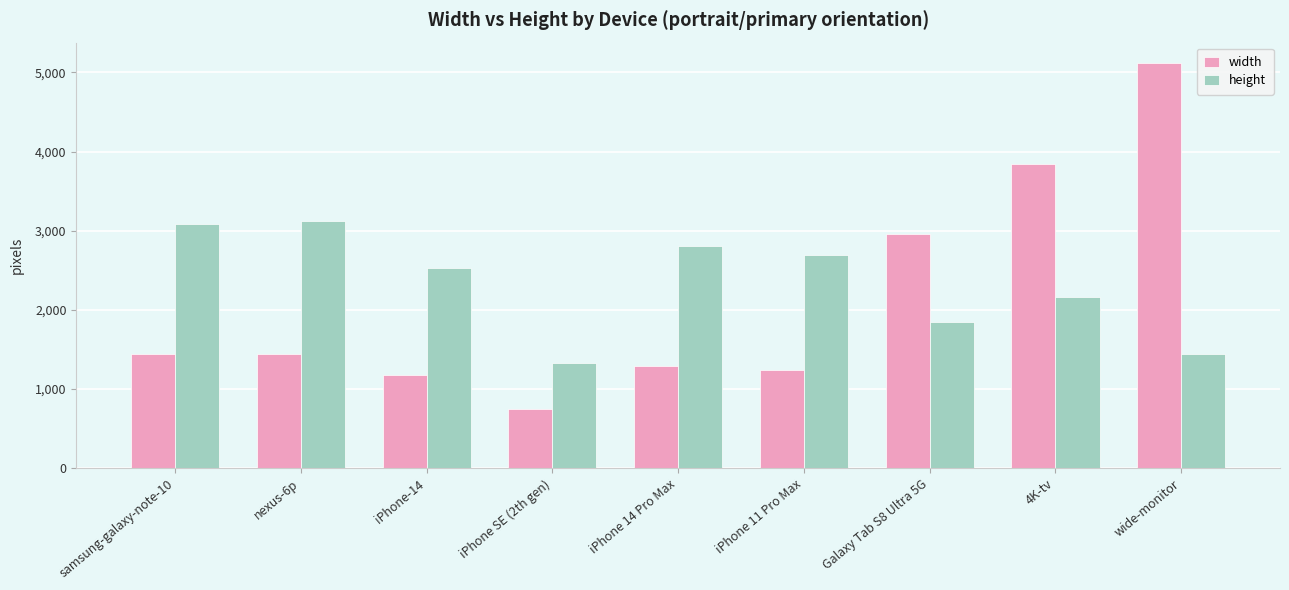

Reading right to left, transcribe all the data shown in this chart.

width: wide-monitor=5120	4K-tv=3840	Galaxy Tab S8 Ultra 5G=2960	iPhone 11 Pro Max=1242	iPhone 14 Pro Max=1294	iPhone SE (2th gen)=750	iPhone-14=1170	nexus-6p=1440	samsung-galaxy-note-10=1440
height: wide-monitor=1440	4K-tv=2160	Galaxy Tab S8 Ultra 5G=1848	iPhone 11 Pro Max=2688	iPhone 14 Pro Max=2802	iPhone SE (2th gen)=1334	iPhone-14=2532	nexus-6p=3120	samsung-galaxy-note-10=3088